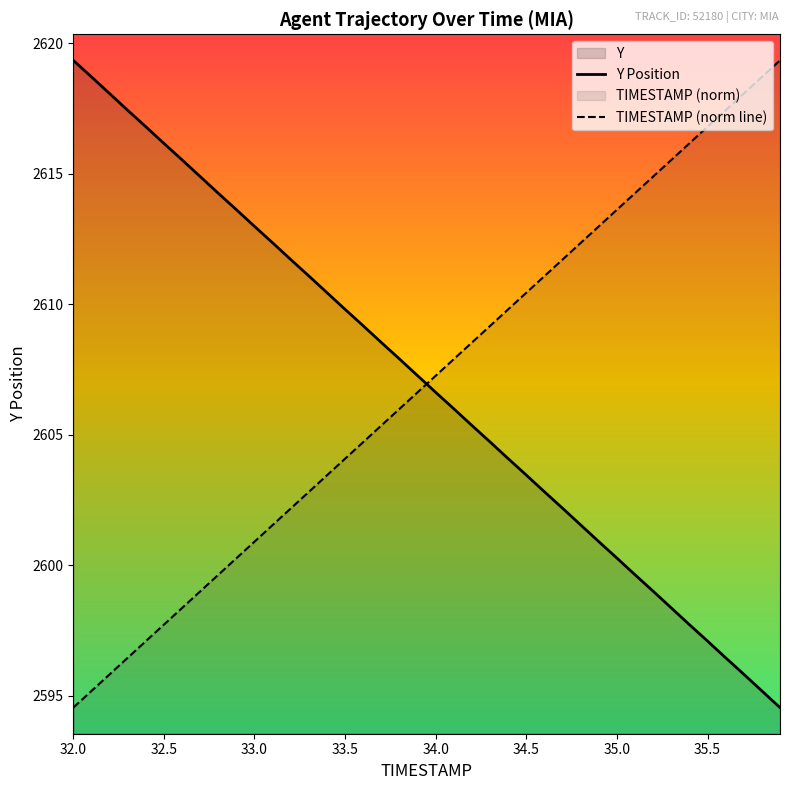

How many data points does each series have?

40